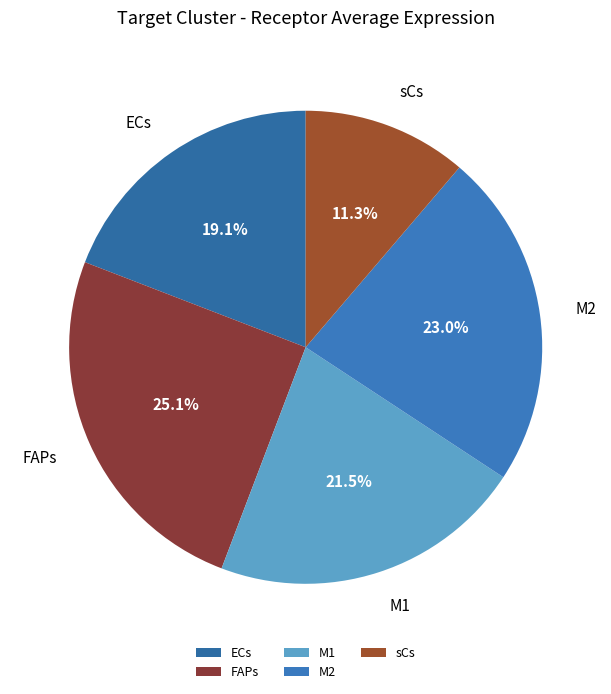

Does M2 represent more than half of the total?

No